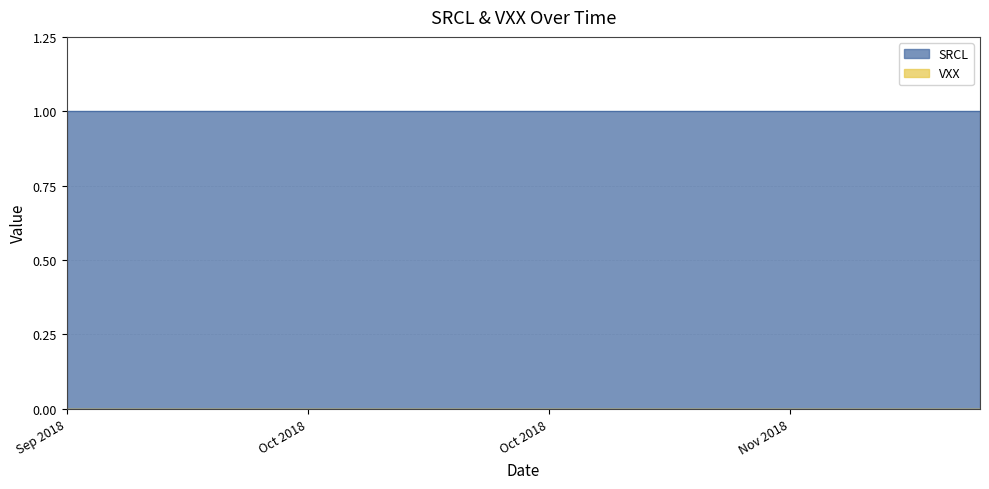

What is the total value across all series at 2018-09-24?

1